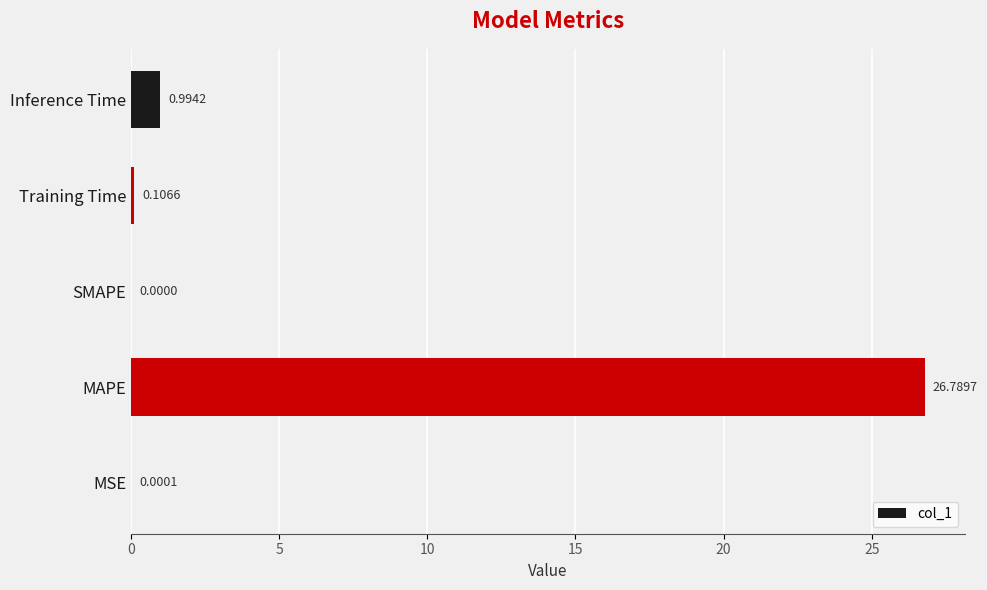

What is the average value?

5.6